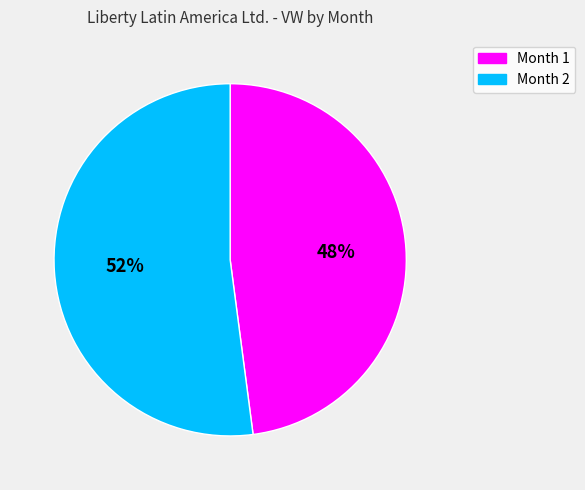

To the nearest percent, what is the difference between the largest and smallest slice percentages?

4%